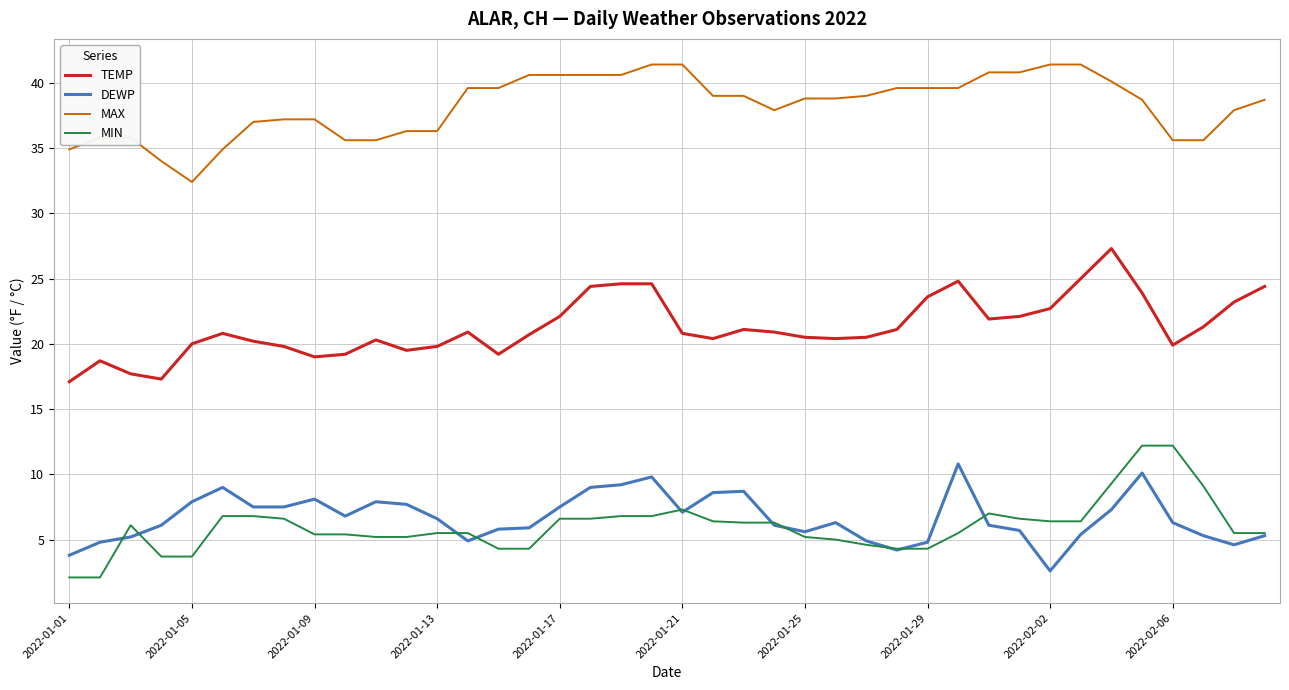

Which series has the largest total across all categories?

MAX